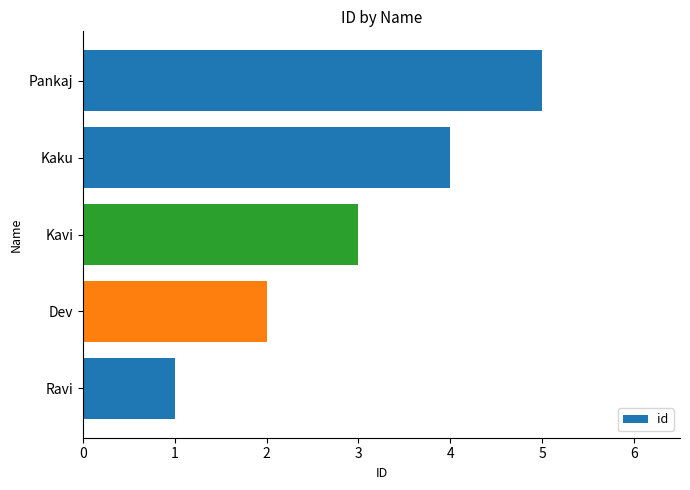

What is the smallest value displayed?

1